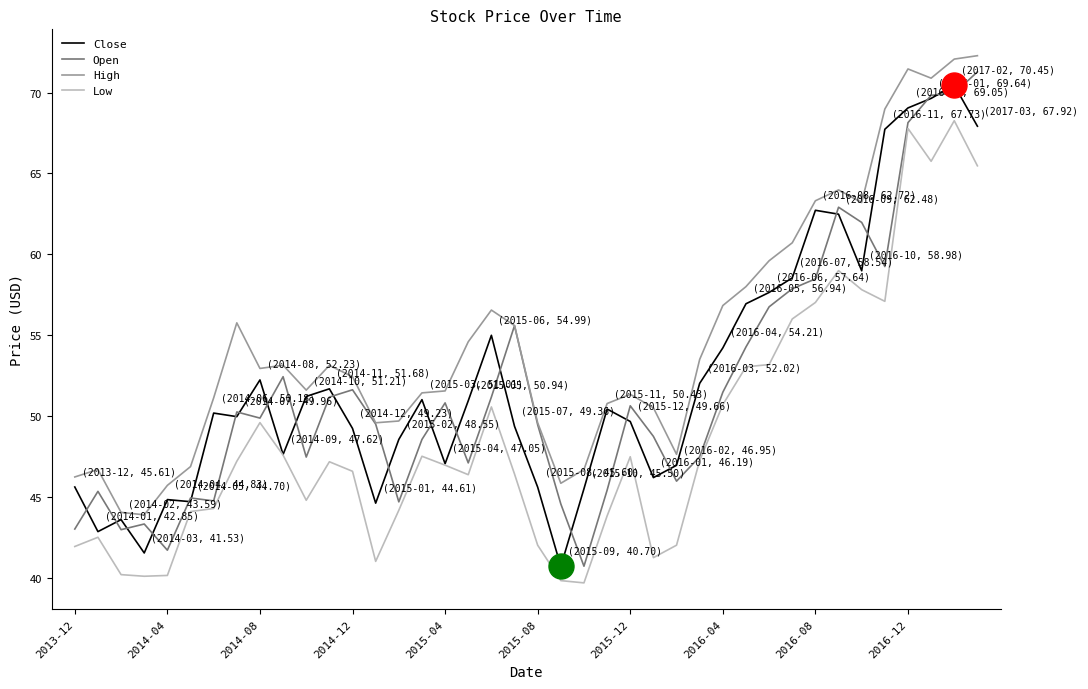

What is the minimum value for High?

43.9